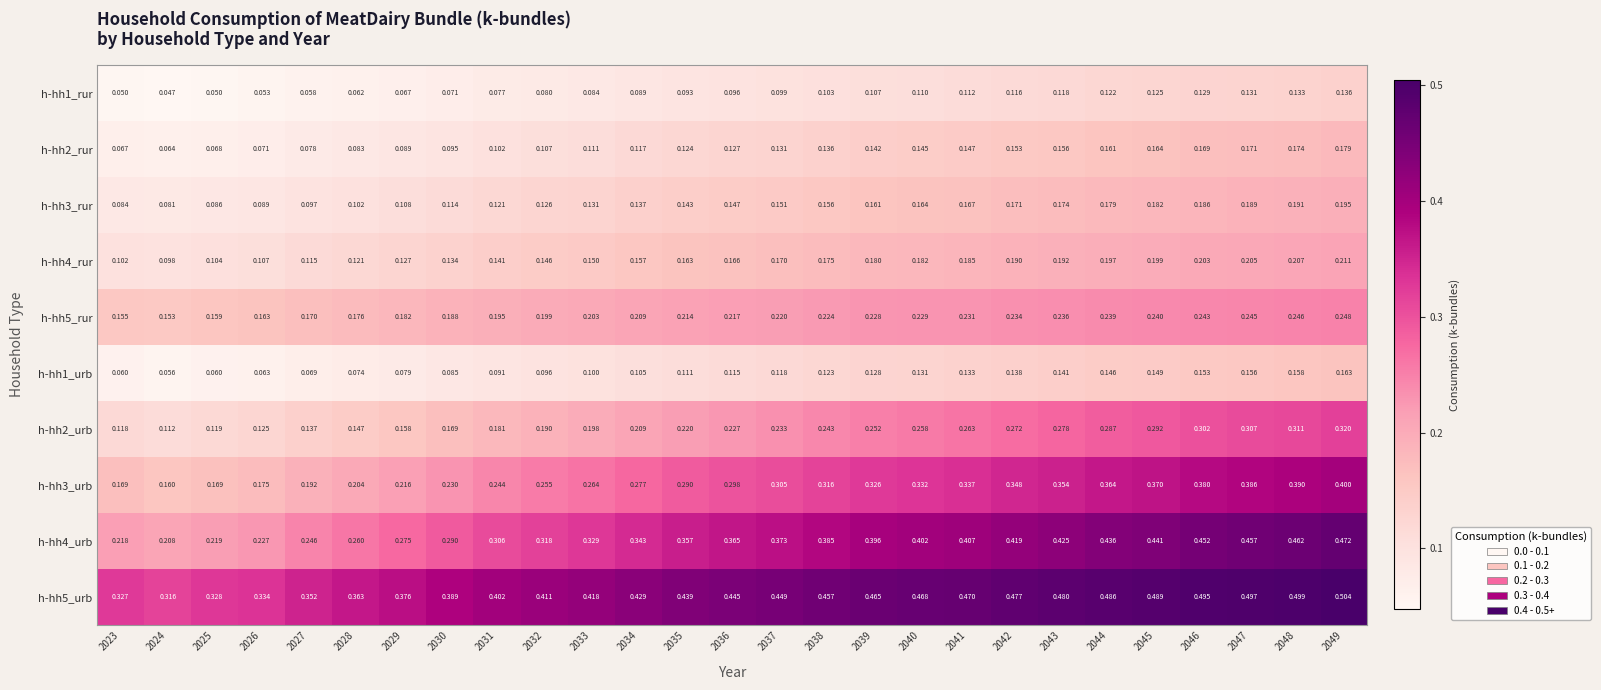

At how many categories does at least one series exceed 0?

27